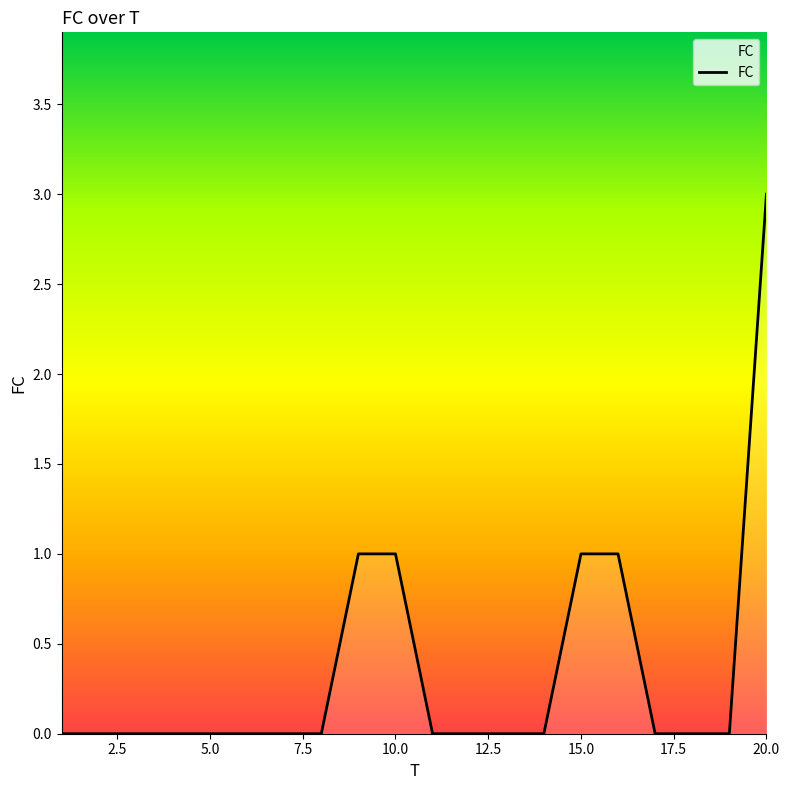

What is the greatest value displayed?

3